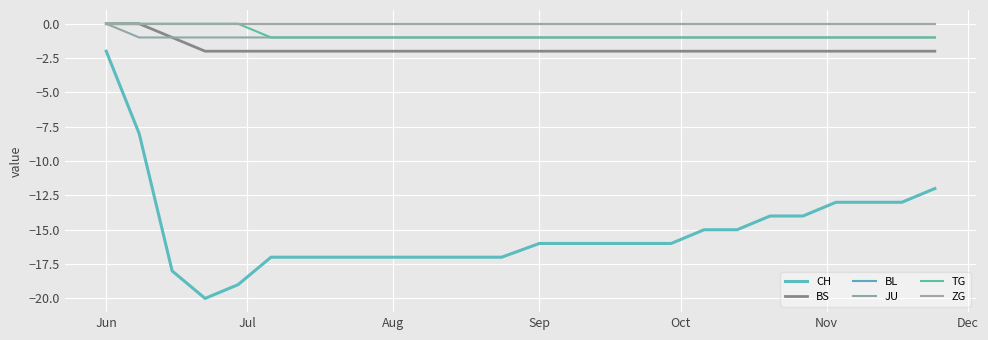

Which category has the highest value in the TG series?

Jun